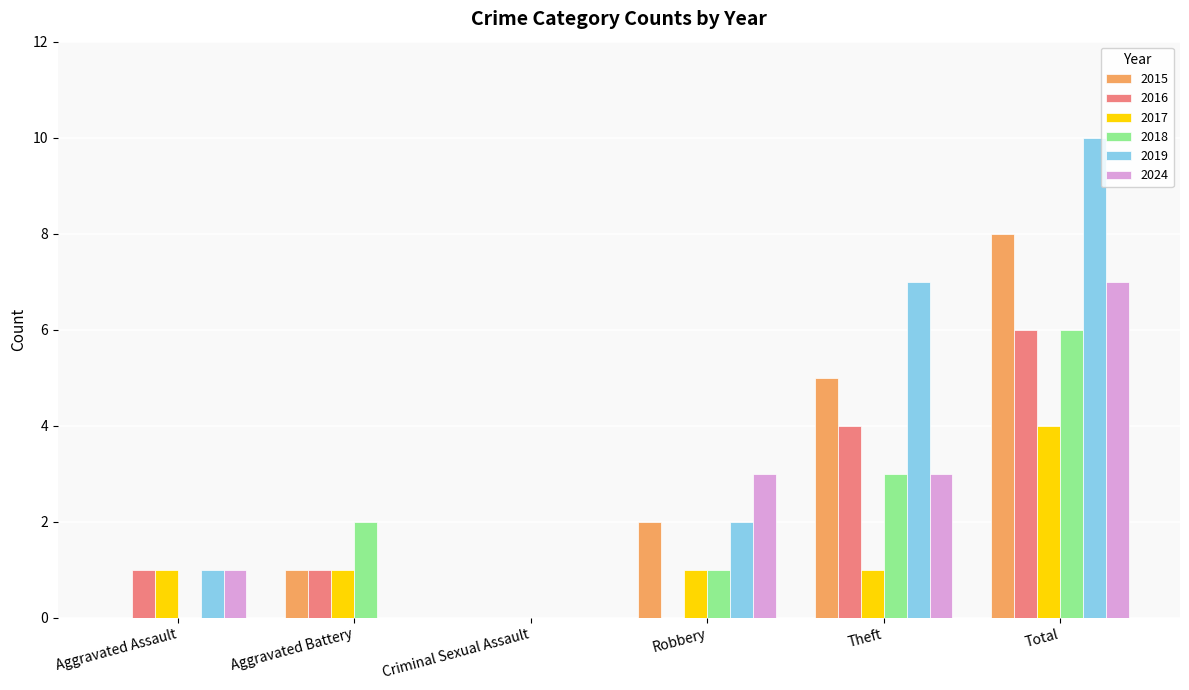

How many series are shown in this chart?

6